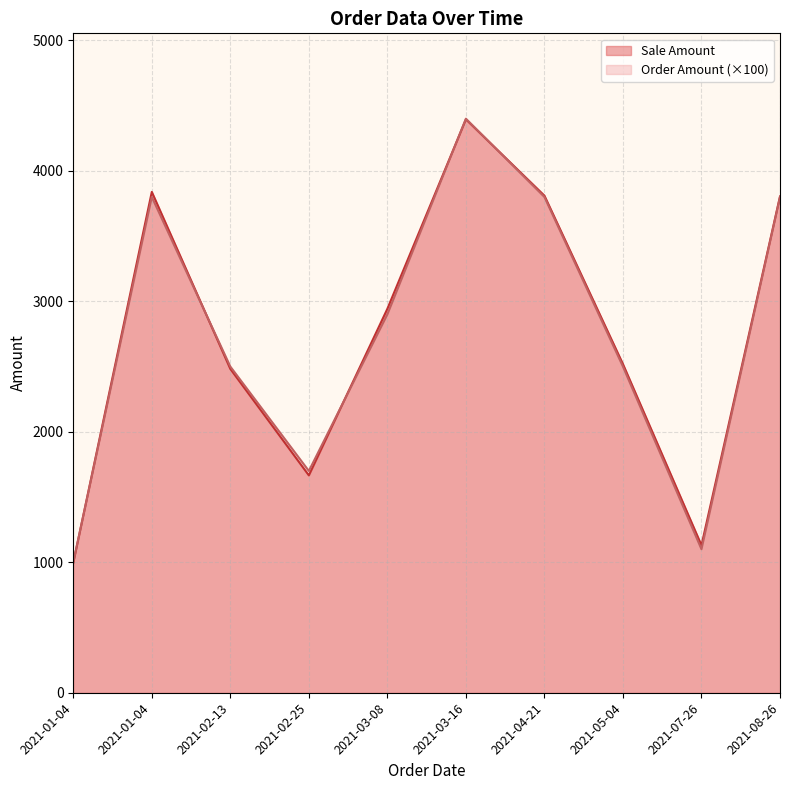

True or false: Sale Amount has a value of 1108 at 2021-04-21.

False